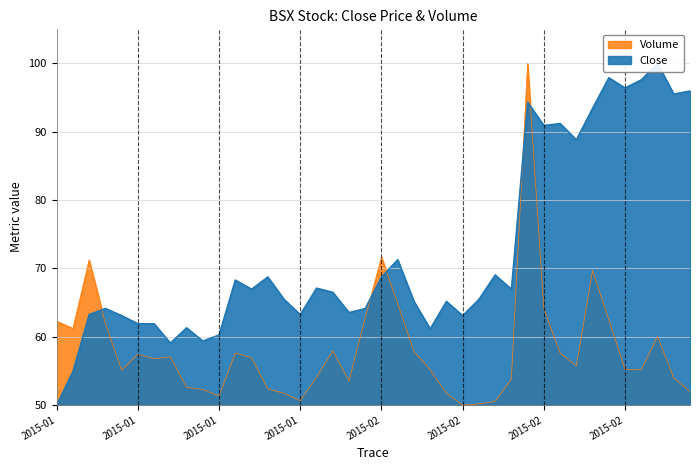

How many intersections are there between Close and Volume?

5